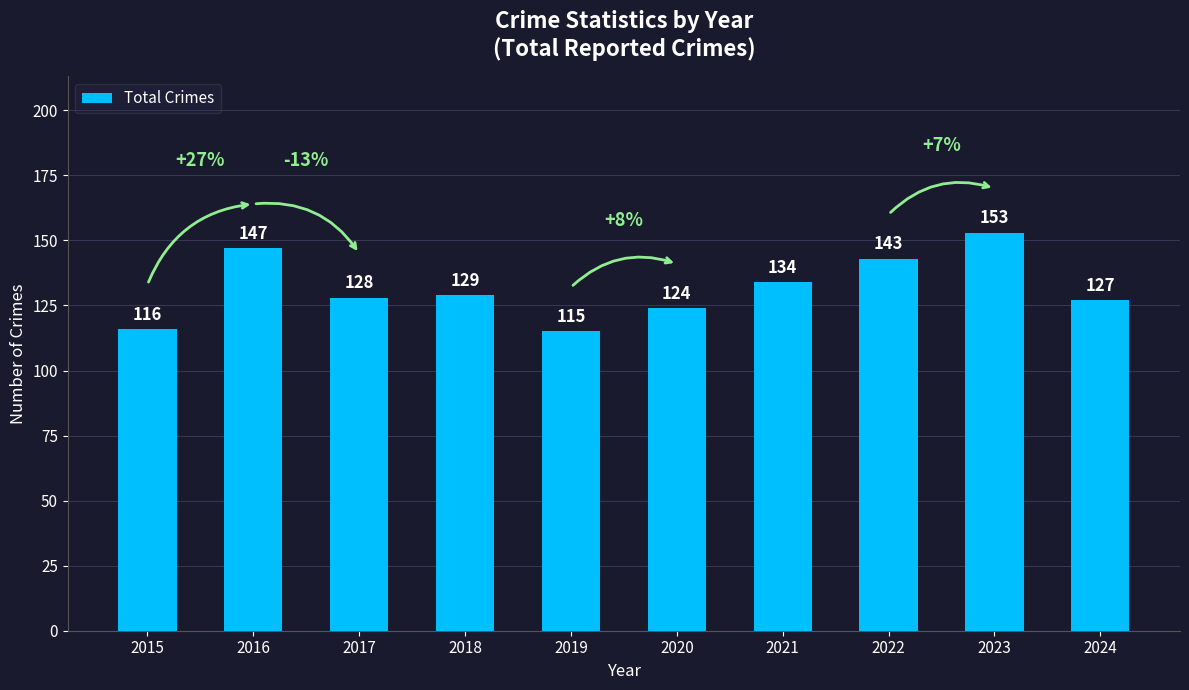

What is the value of the 6th bar from the left?

124